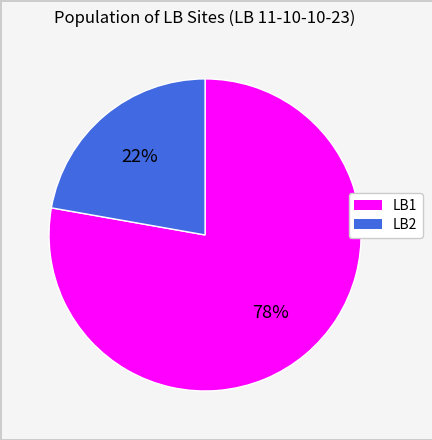

To the nearest percent, what is the combined percentage of LB1 and LB2?

100%